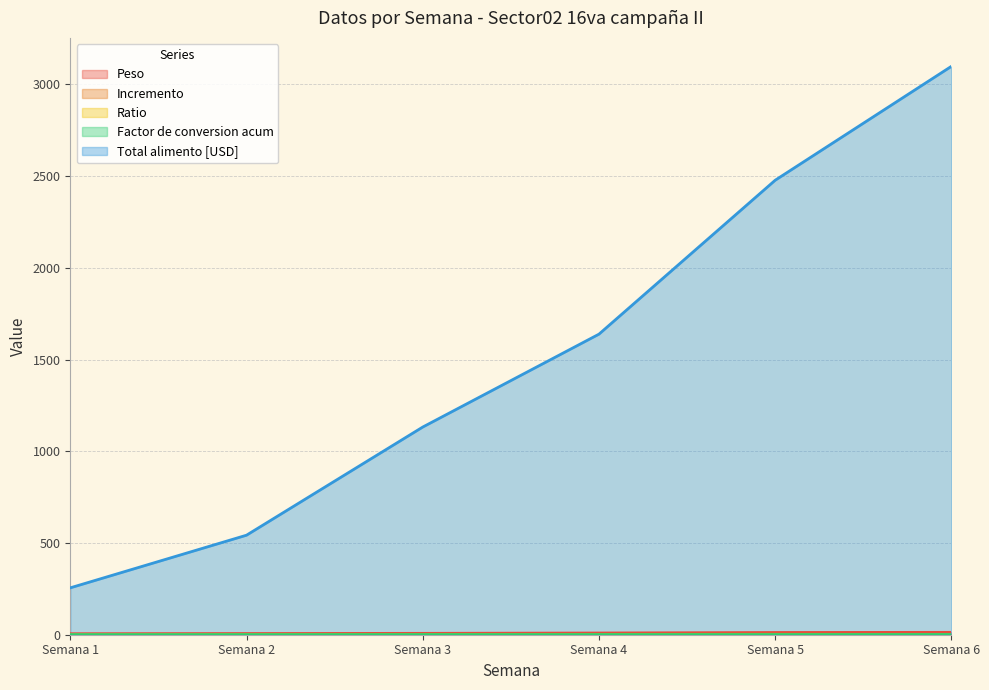

True or false: Total alimento [USD] and Incremento cross at least once.

False